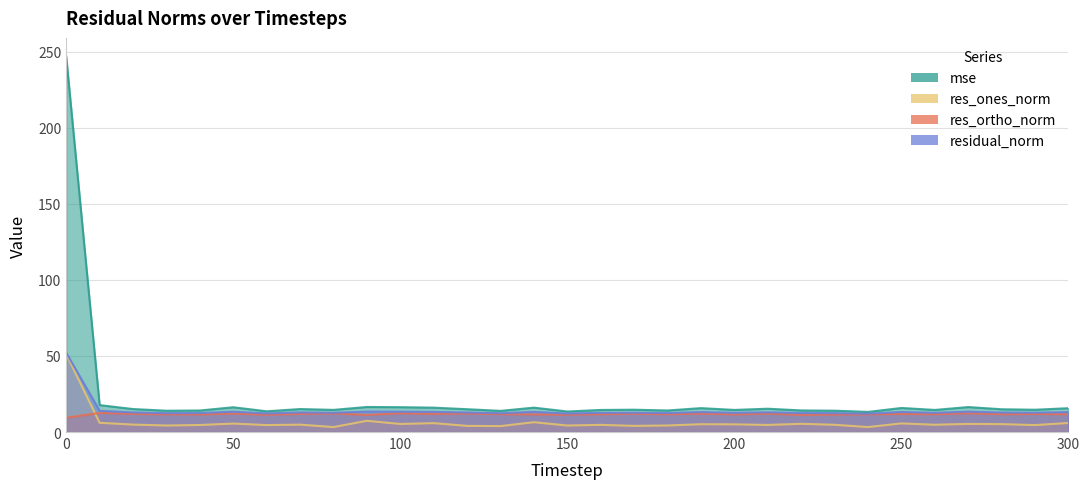

What is the value of the res_ones_norm point at the 10th from the left?

7.4